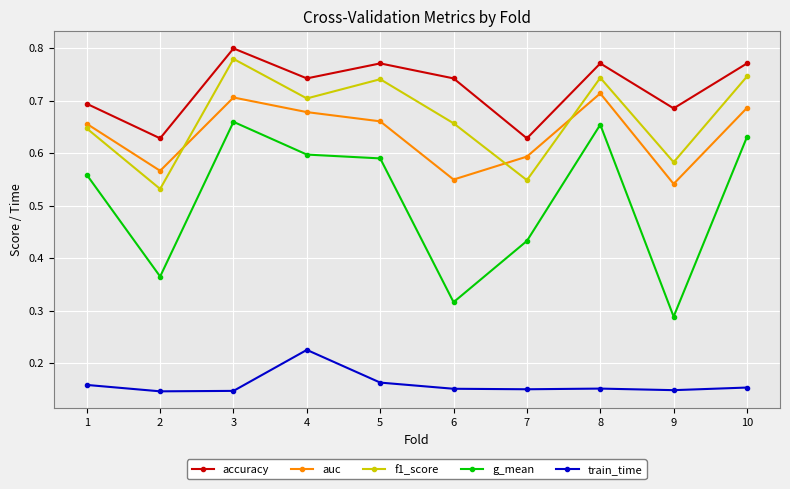

How many auc values are between 0 and 1?

10